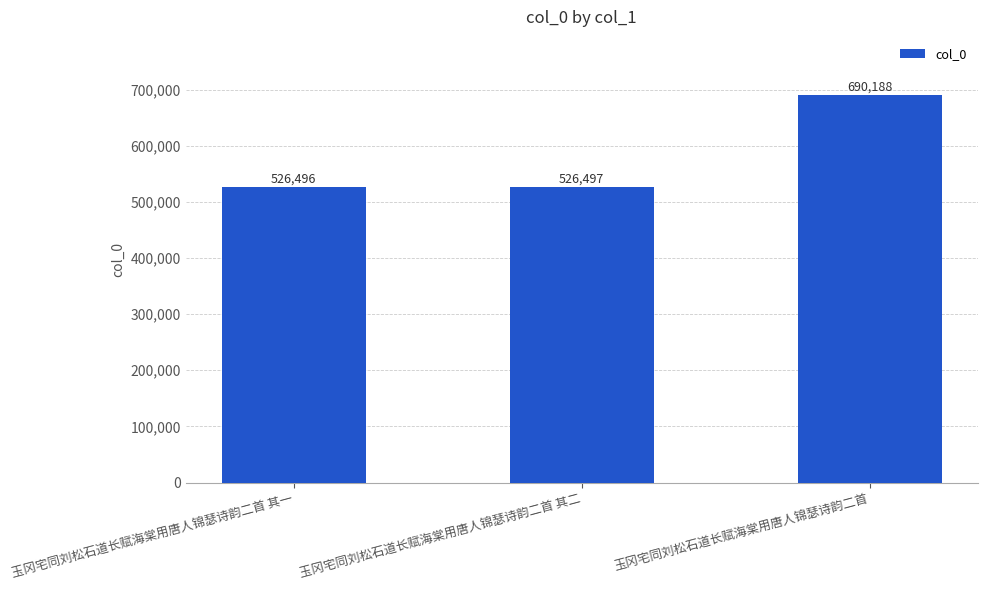

The value at 玉冈宅同刘松石道长赋海棠用唐人锦瑟诗韵二首 其一 is 526496. True or false?

True